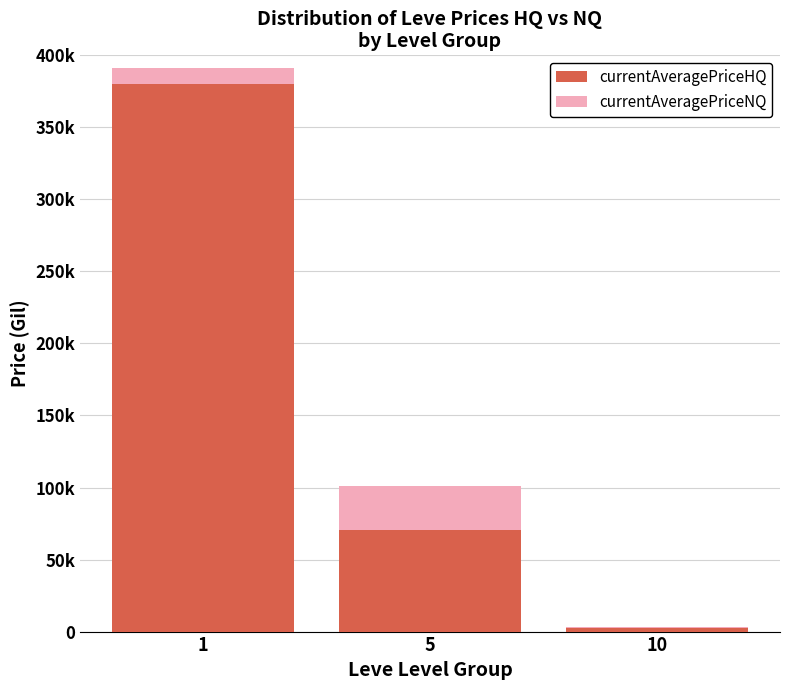

At how many categories does at least one series exceed 218983?

1